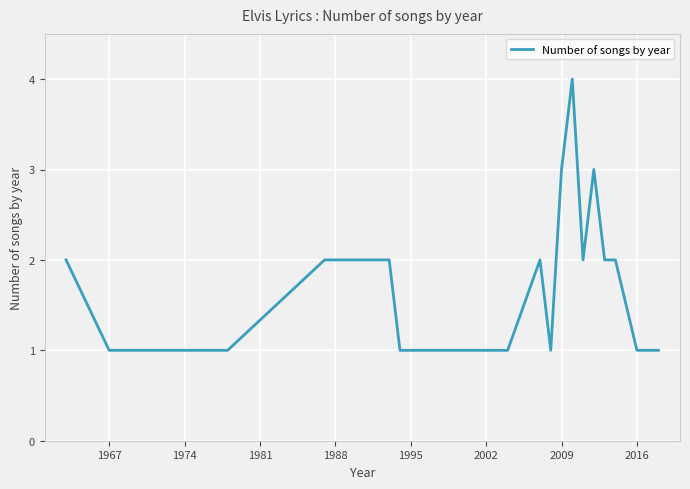

What is the difference between the maximum and minimum values?

3